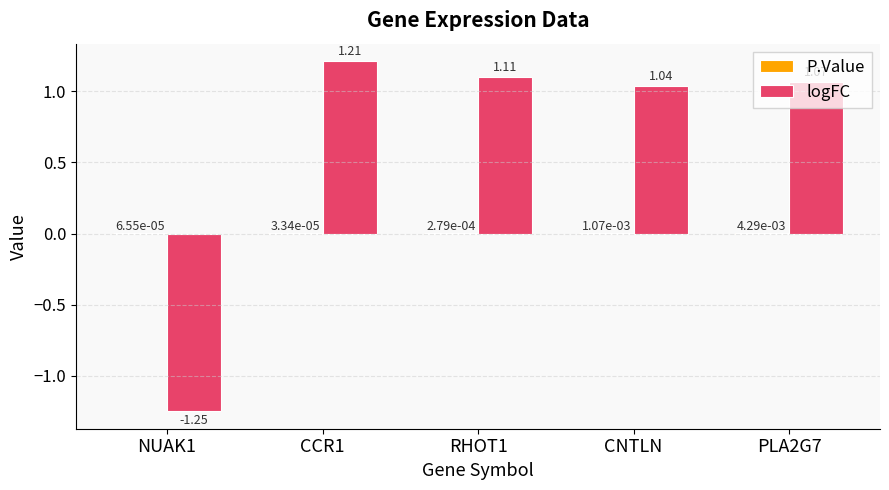

How many data points does each series have?

5